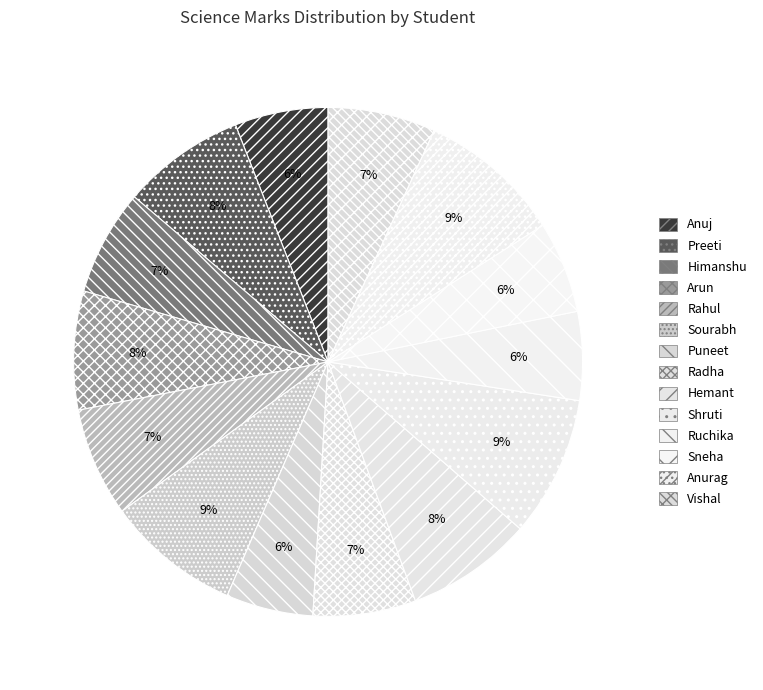

Rank the categories by value from highest to lowest.

Anurag, Shruti, Sourabh, Hemant, Preeti, Arun, Rahul, Vishal, Himanshu, Radha, Anuj, Sneha, Ruchika, Puneet